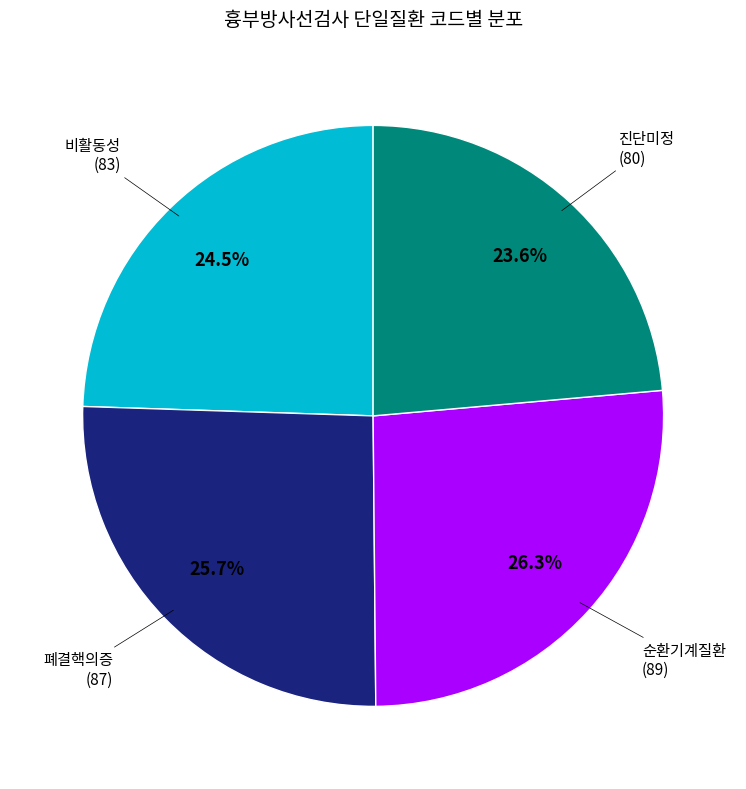

To the nearest percent, what is the average slice percentage?

25%